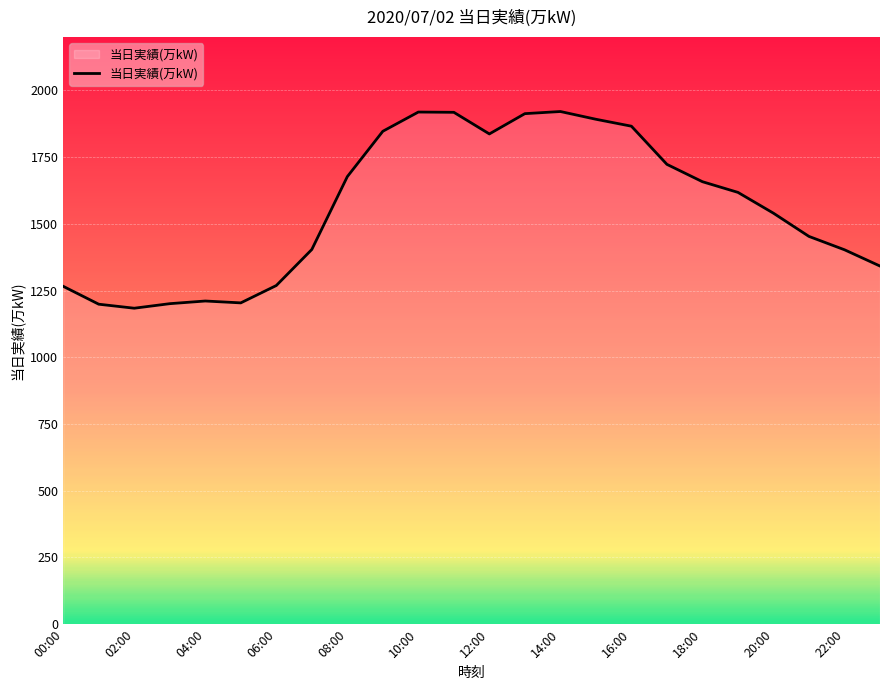

What is the smallest value displayed?

1184